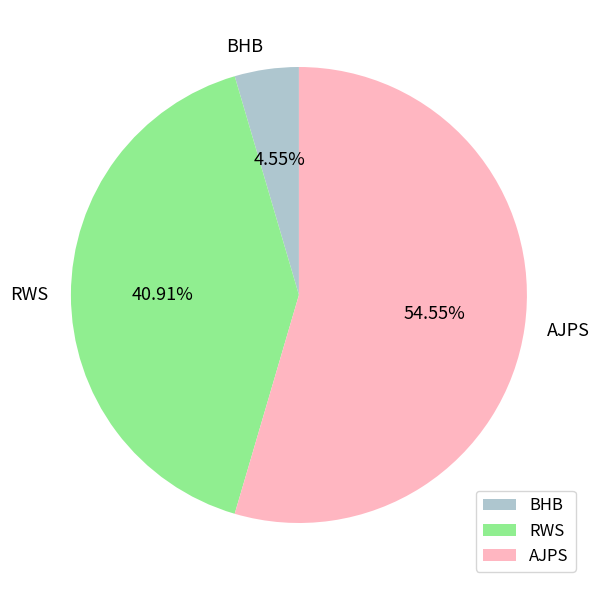

Is there a majority slice in this chart?

Yes